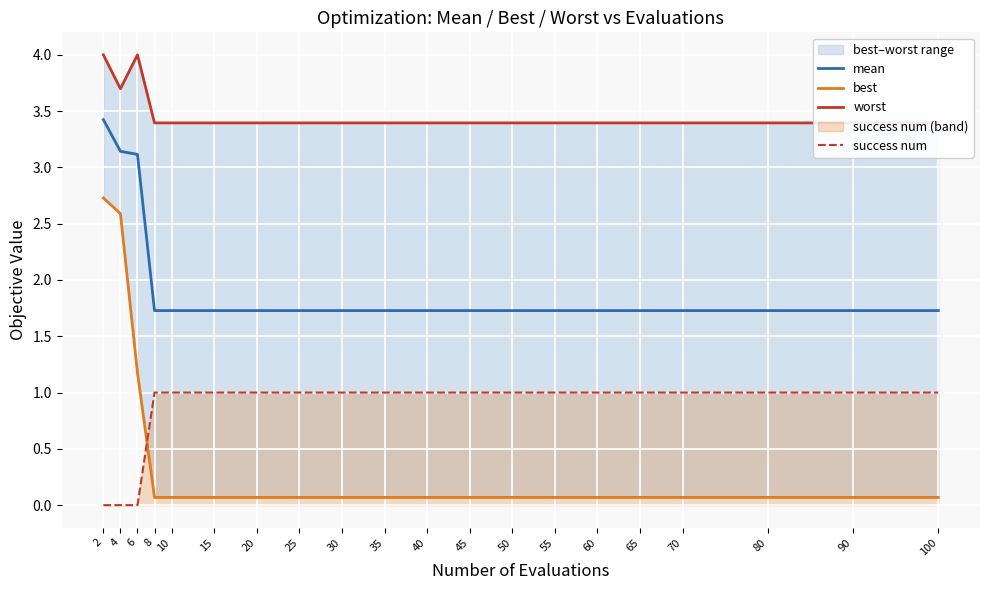

How many lines are shown in the chart?

4